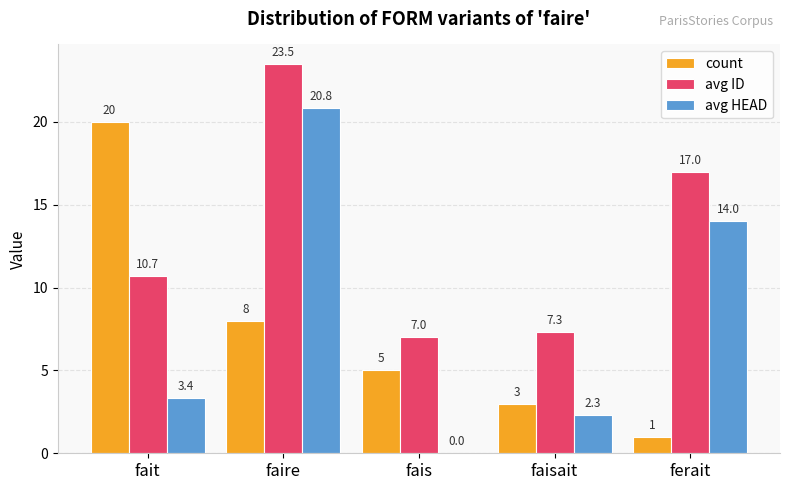

Between faisait and ferait, which series saw the biggest shift?

avg HEAD